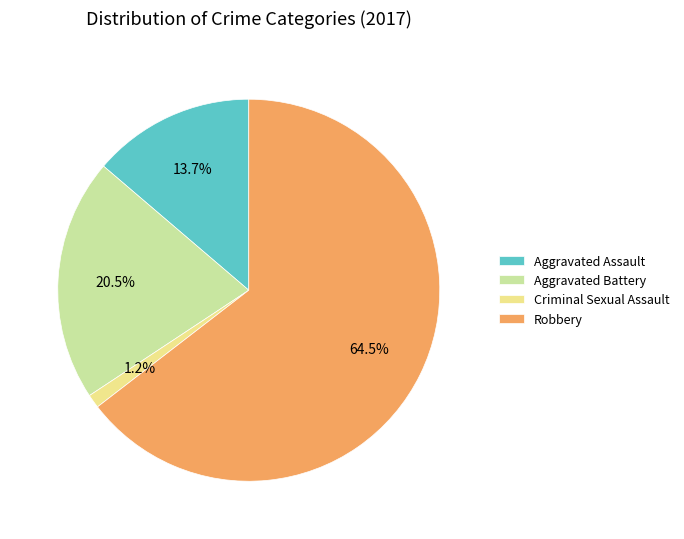

True or false: Criminal Sexual Assault accounts for 9% of the total.

False